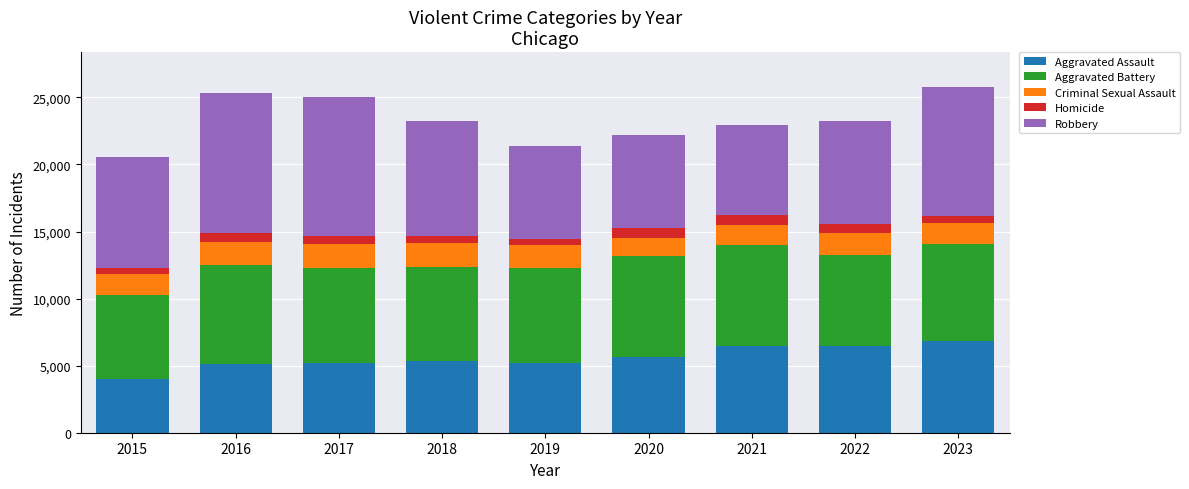

How many distinct data groups are displayed?

5